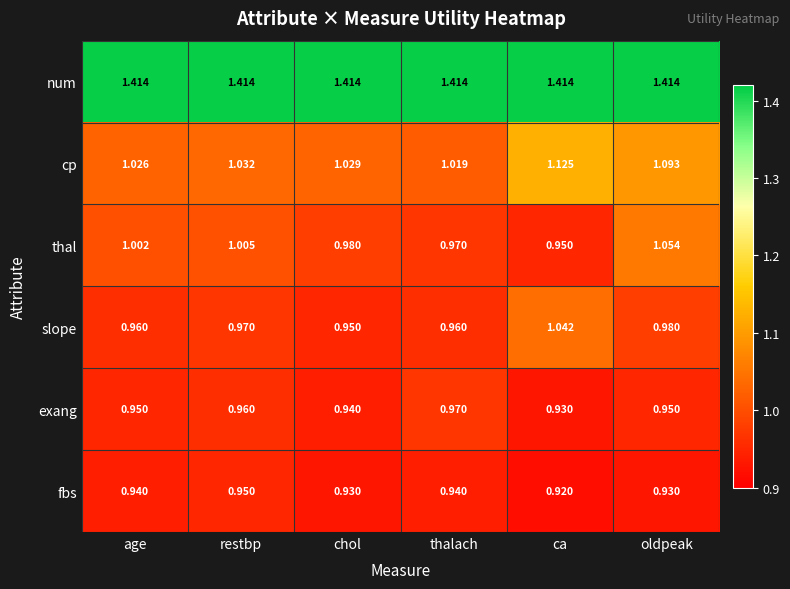

At restbp, list the series in order from largest to smallest.

num, cp, thal, slope, exang, fbs